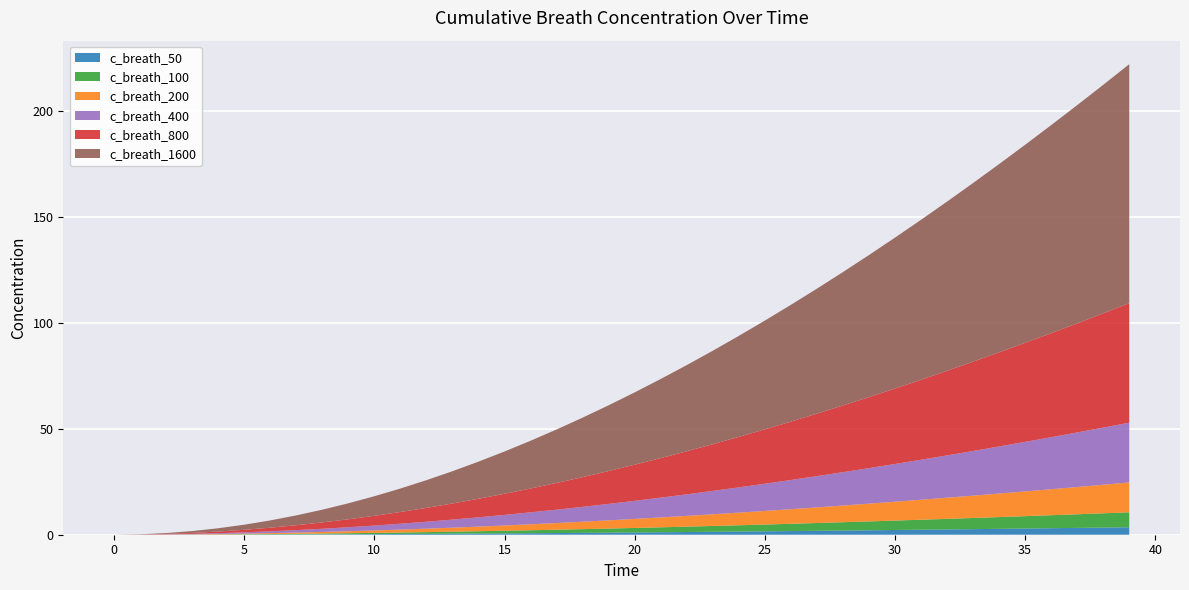

Reading right to left, transcribe all the data shown in this chart.

c_breath_50: 3.5	3.4	3.2	3.1	2.9	2.8	2.6	2.5	2.4	2.2	2.1	2.0	1.8	1.7	1.6	1.5	1.4	1.3	1.2	1.1	1.0	0.9	0.8	0.7	0.6	0.5	0.5	0.4	0.3	0.3	0.2	0.2	0.1	0.1	0.1	0.0	0.0	0.0	0.0	0.0
c_breath_100: 7.0	6.7	6.4	6.1	5.8	5.5	5.3	5.0	4.7	4.4	4.2	3.9	3.7	3.4	3.2	3.0	2.8	2.5	2.3	2.1	1.9	1.8	1.6	1.4	1.2	1.1	1.0	0.8	0.7	0.6	0.5	0.4	0.3	0.2	0.1	0.1	0.1	0.0	0.0	0.0
c_breath_200: 14.1	13.5	12.9	12.3	11.7	11.1	10.5	10.0	9.4	8.9	8.4	7.9	7.4	6.9	6.4	6.0	5.5	5.1	4.7	4.3	3.9	3.5	3.2	2.8	2.5	2.2	1.9	1.6	1.4	1.2	0.9	0.7	0.6	0.4	0.3	0.2	0.1	0.0	0.0	0.0
c_breath_400: 28.2	26.9	25.7	24.5	23.3	22.2	21.1	19.9	18.9	17.8	16.7	15.7	14.7	13.8	12.8	11.9	11.0	10.2	9.3	8.5	7.8	7.0	6.3	5.6	5.0	4.4	3.8	3.3	2.8	2.3	1.9	1.5	1.2	0.9	0.6	0.4	0.2	0.1	0.0	0.0
c_breath_800: 56.4	53.9	51.4	49.1	46.7	44.4	42.1	39.9	37.7	35.6	33.5	31.5	29.5	27.5	25.6	23.8	22.0	20.3	18.6	17.0	15.5	14.0	12.6	11.3	10.0	8.8	7.6	6.5	5.5	4.6	3.8	3.0	2.3	1.7	1.2	0.8	0.4	0.2	0.0	0.0
c_breath_1600: 112.7	107.8	102.9	98.1	93.4	88.8	84.2	79.8	75.4	71.2	67.0	62.9	58.9	55.1	51.3	47.6	44.1	40.6	37.3	34.1	31.0	28.0	25.2	22.5	19.9	17.5	15.2	13.1	11.1	9.2	7.5	6.0	4.6	3.4	2.4	1.5	0.9	0.4	0.1	0.0